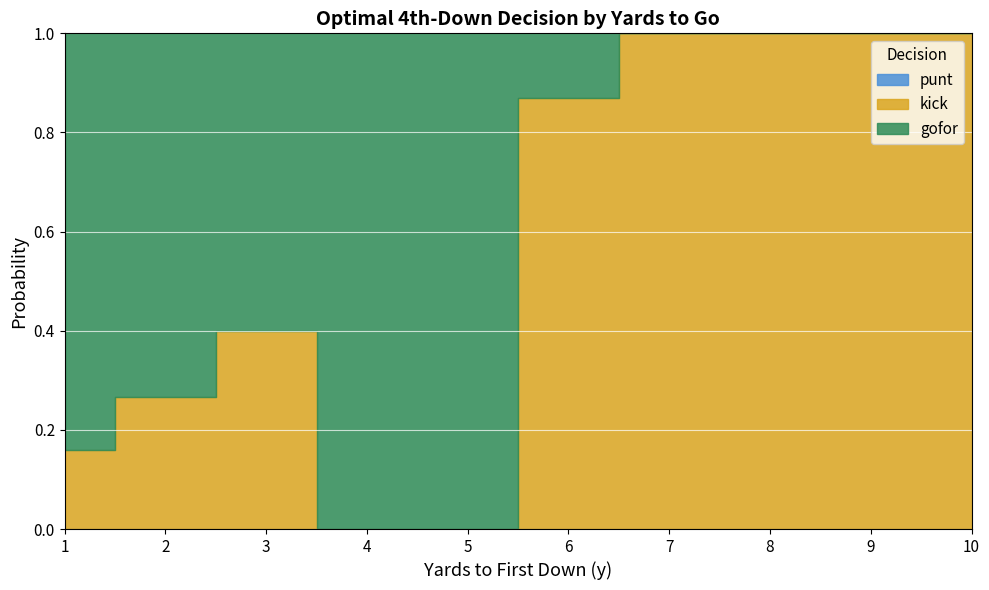

At how many categories does at least one series exceed 0?

10